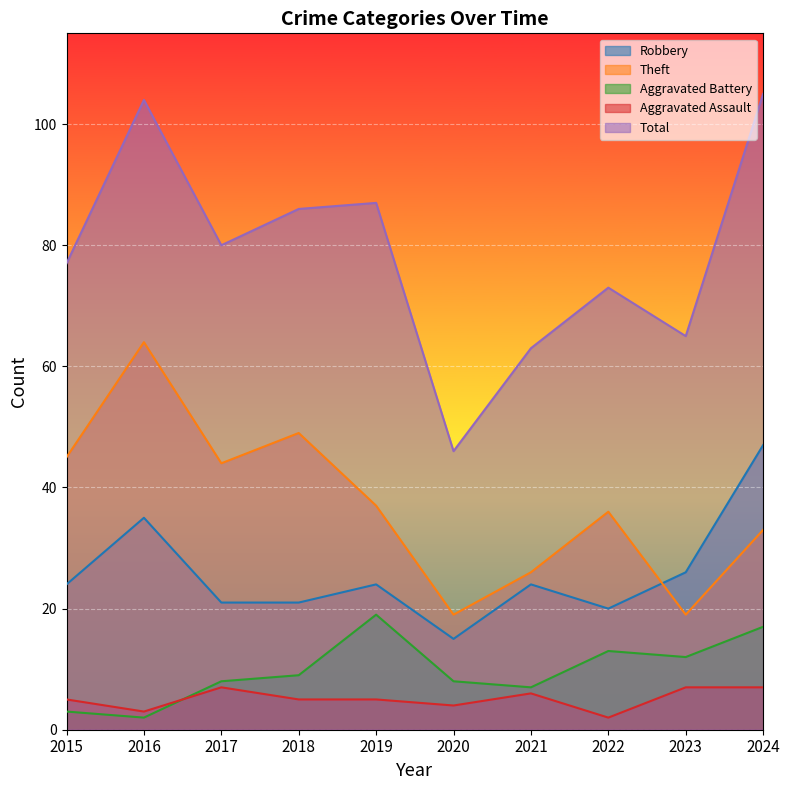

How many categories are shown in the chart?

10